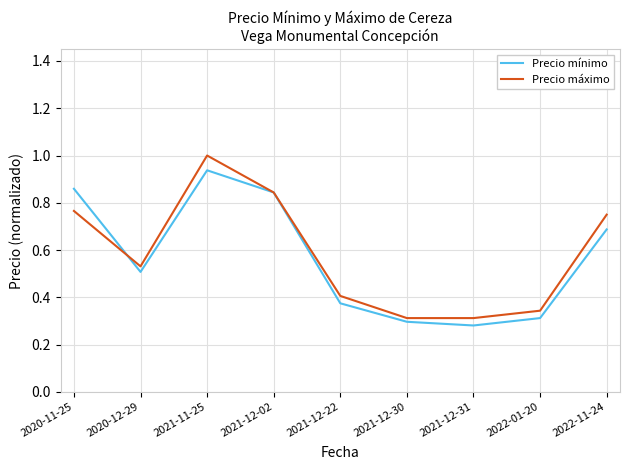

What is the highest value of the Precio máximo series?

1.0